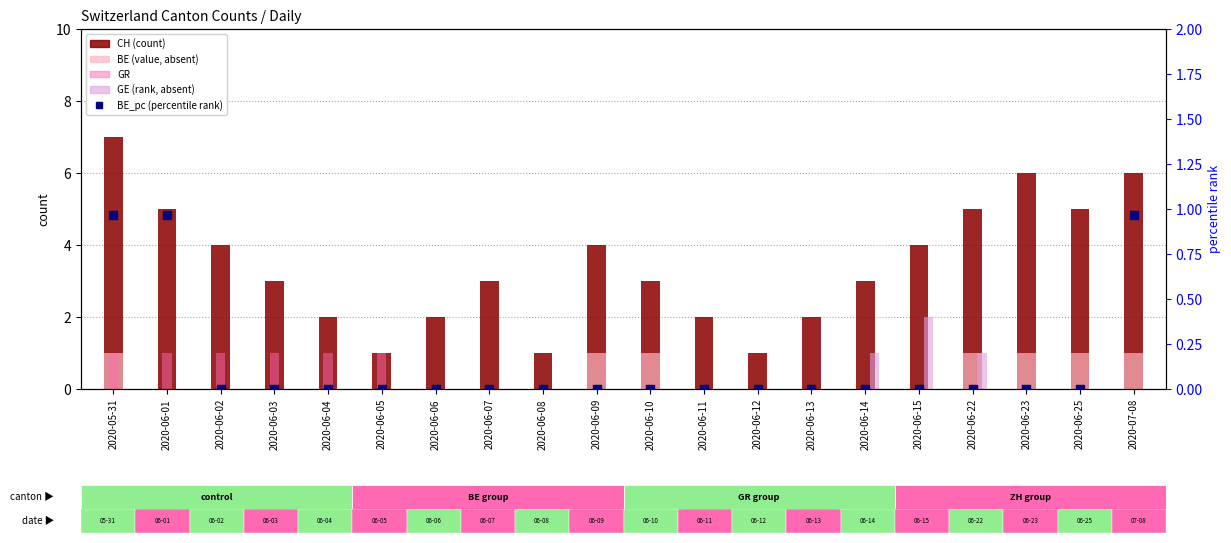

Which series has the largest total across all categories?

CH